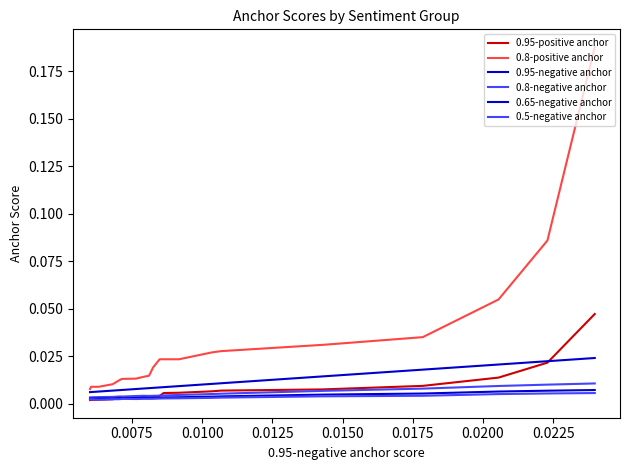

Does the chart have visible grid lines?

No